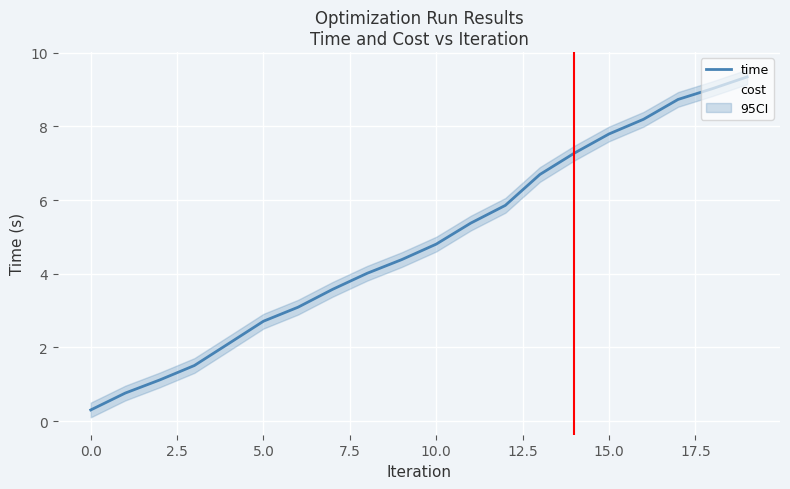

How many categories are shown in the chart?

20